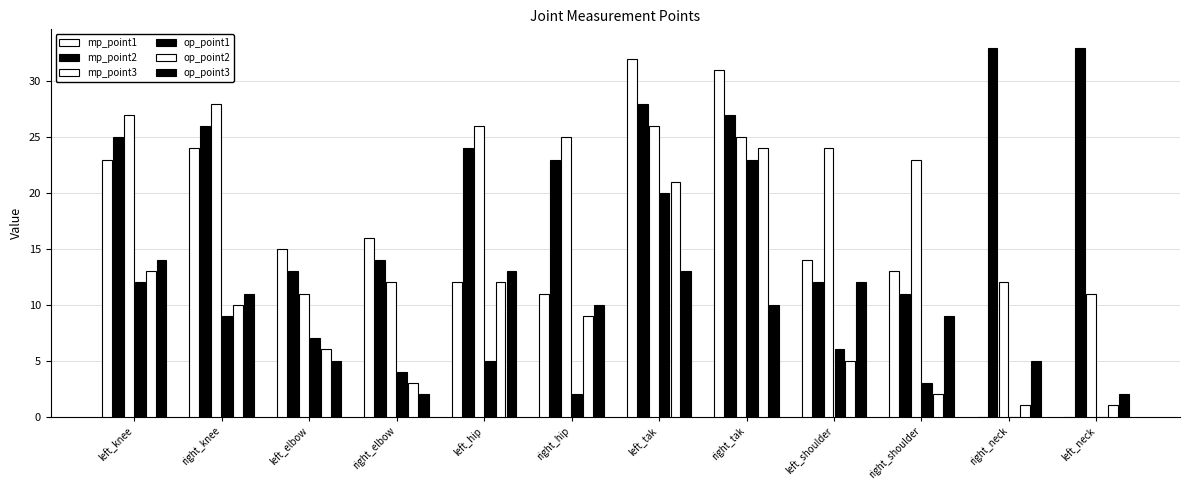

Where is mp_point3 nearest to the value 19?

right_shoulder